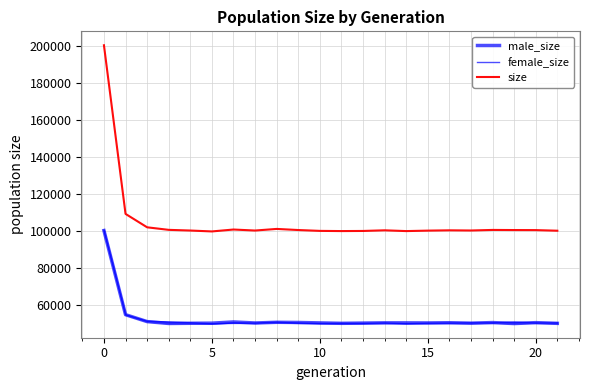

True or false: male_size and size cross at least once.

False